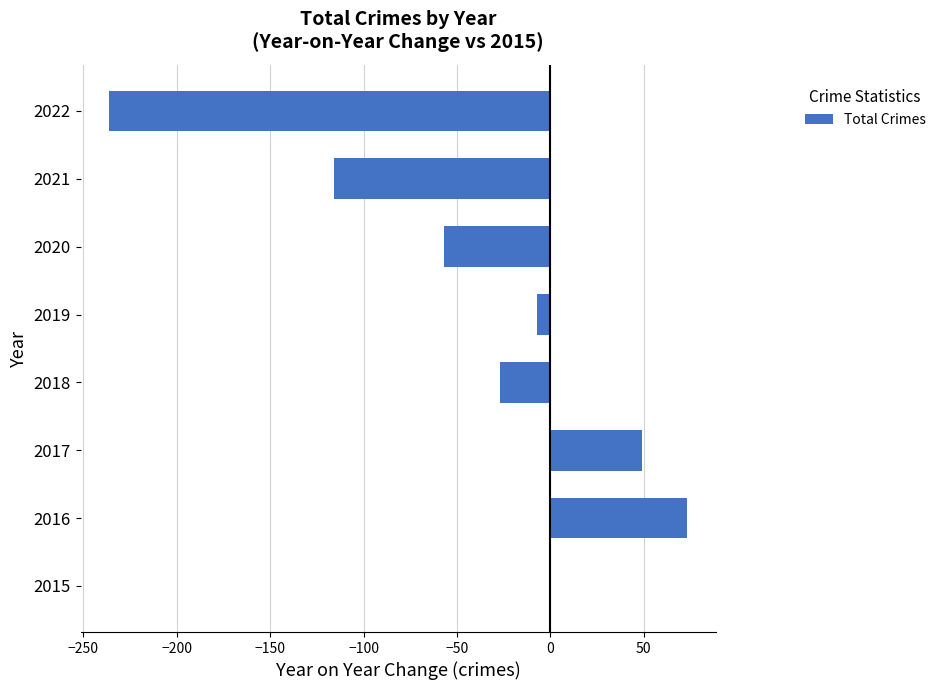

Reading top to bottom, what are all the values shown in this chart?

2022=-236	2021=-116	2020=-57	2019=-7	2018=-27	2017=49	2016=73	2015=0